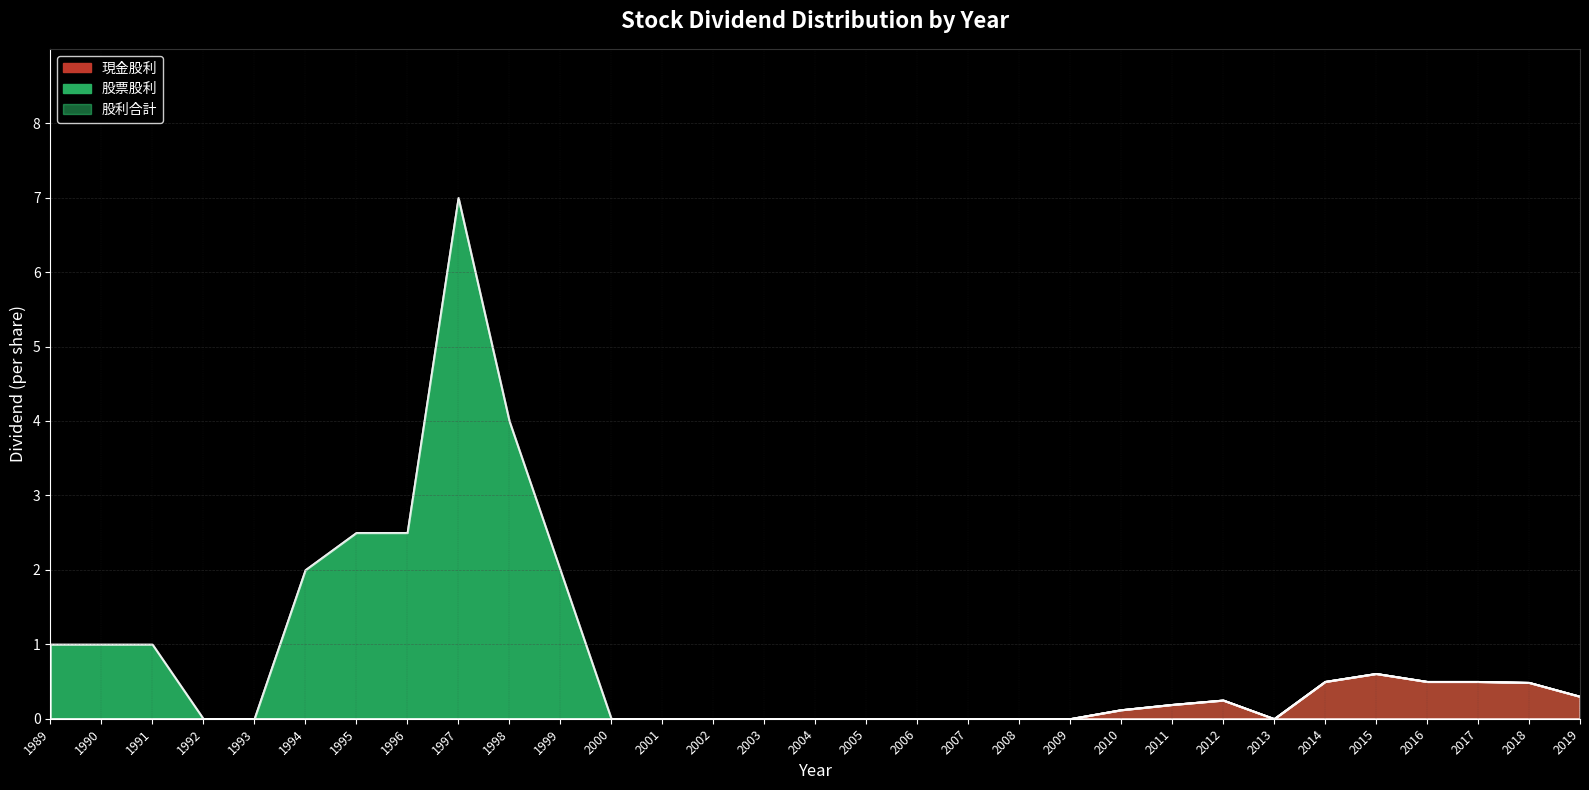

True or false: 現金股利 has a value of 0.0 at 2002.

True